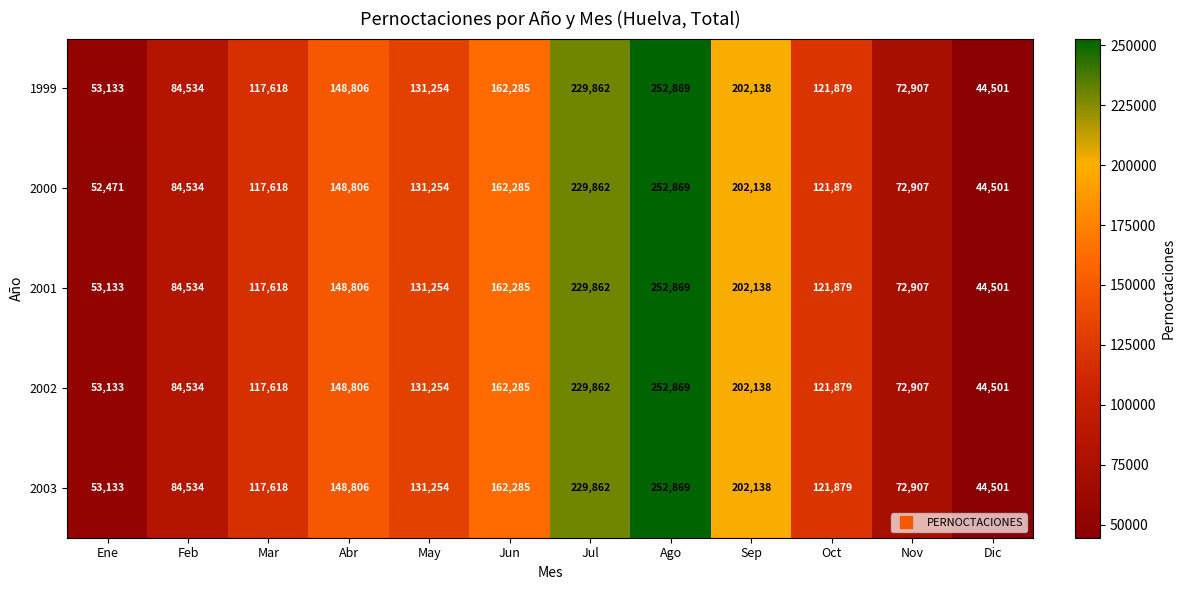

Rank the categories by 2000 value from lowest to highest.

Dic, Ene, Nov, Feb, Mar, Oct, May, Abr, Jun, Sep, Jul, Ago